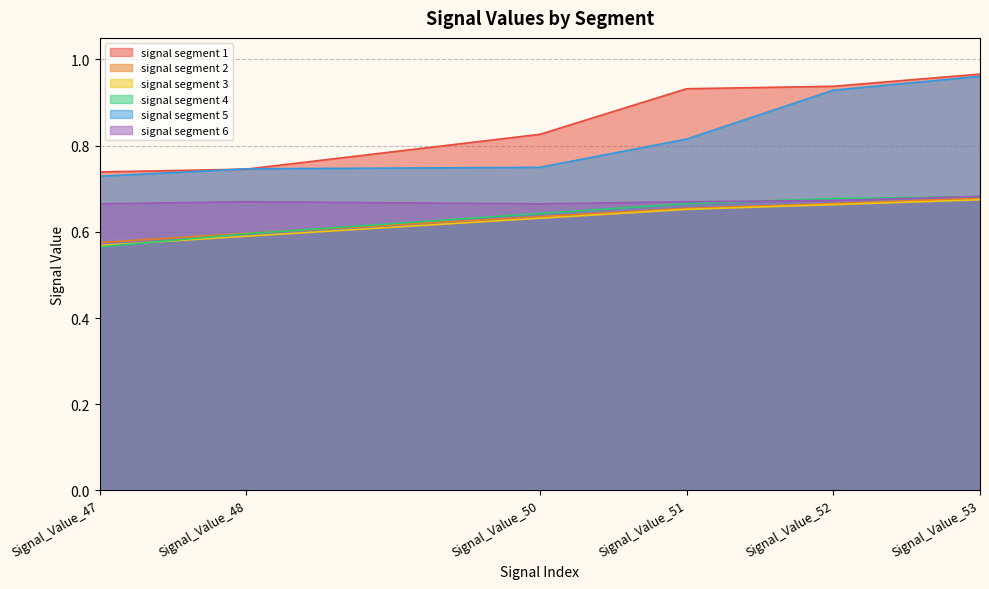

Rank the categories by signal segment 5 value from highest to lowest.

Signal_Value_53, Signal_Value_52, Signal_Value_51, Signal_Value_50, Signal_Value_48, Signal_Value_47